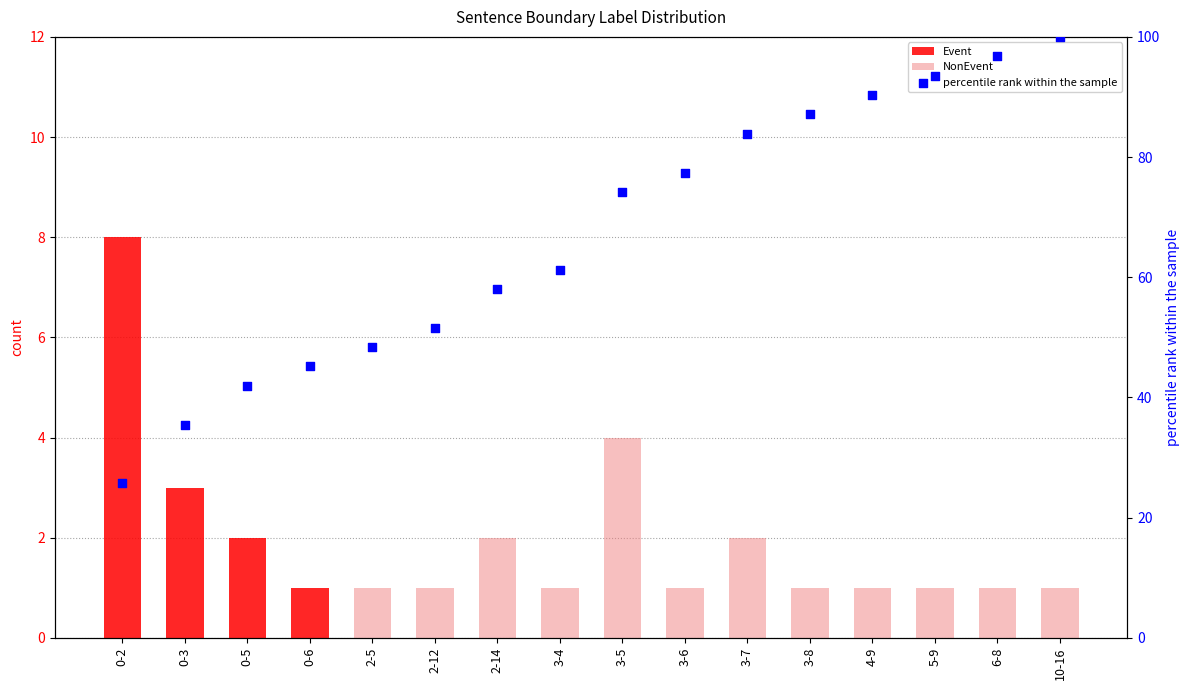

Is the value of NonEvent at 3-4 greater than the value of Event at 3-5?

Yes